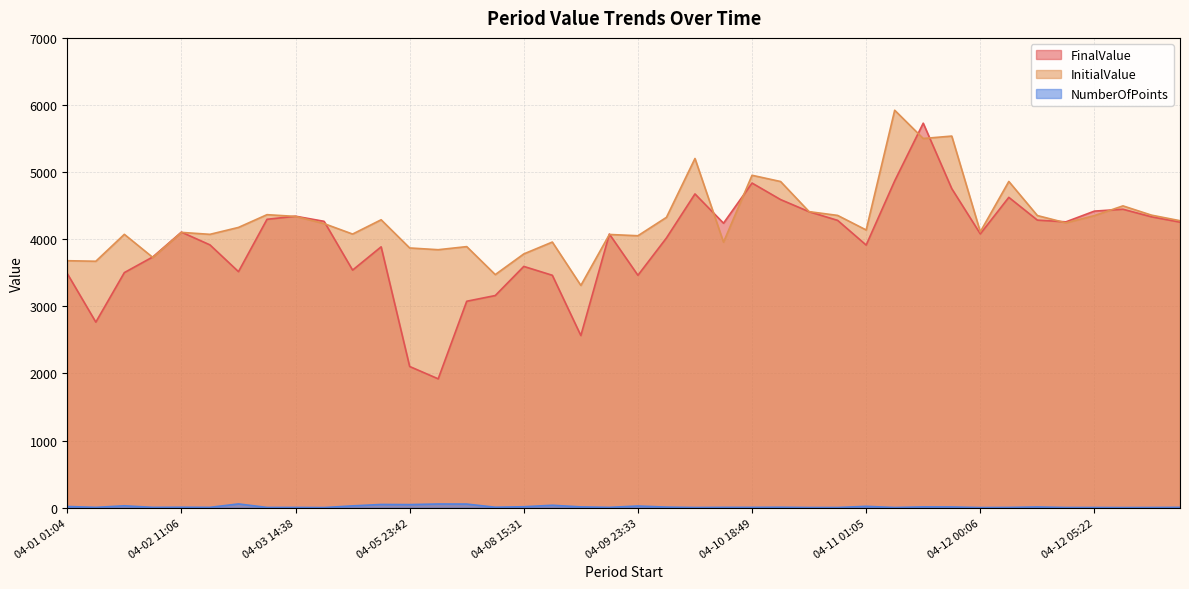

What is the label of the 19th point from the left?

04-09 09:02